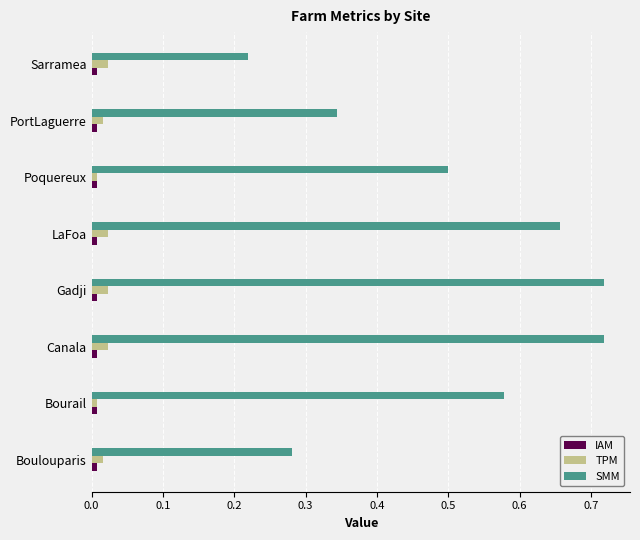

Count the number of categories in the chart.

8